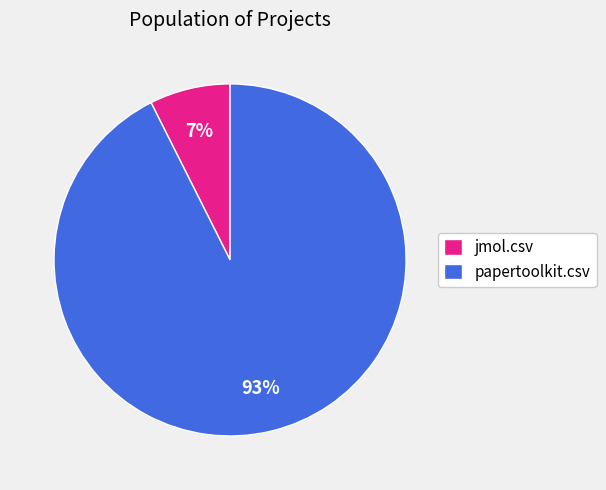

True or false: papertoolkit.csv accounts for 93% of the total.

True